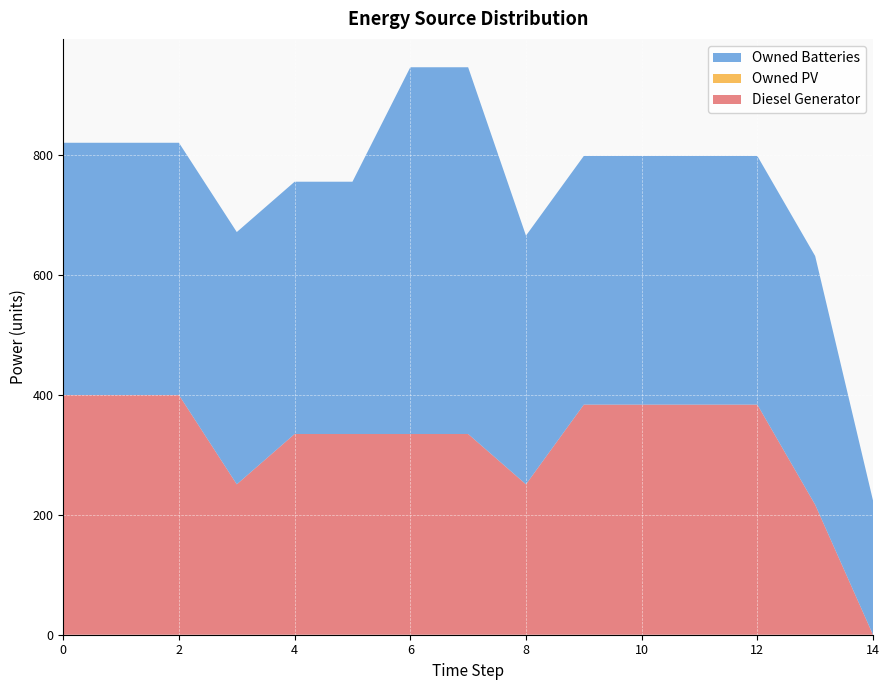

Reading left to right, list all the values displayed in this chart.

Diesel Generator: 0=400.0	1=400.0	2=400.0	3=251.0	4=335.0	5=335.0	6=335.0	7=335.0	8=251.0	9=384.0	10=384.0	11=384.0	12=384.0	13=217.0	14=0.0
Owned PV: 0=0.0	1=0.0	2=0.0	3=0.0	4=0.0	5=0.0	6=0.0	7=0.0	8=0.0	9=0.0	10=0.0	11=0.0	12=0.0	13=0.0	14=0.0
Owned Batteries: 0=421.0	1=421.0	2=421.0	3=421.0	4=421.0	5=421.0	6=612.0	7=612.0	8=415.0	9=415.0	10=415.0	11=415.0	12=415.0	13=415.0	14=224.0